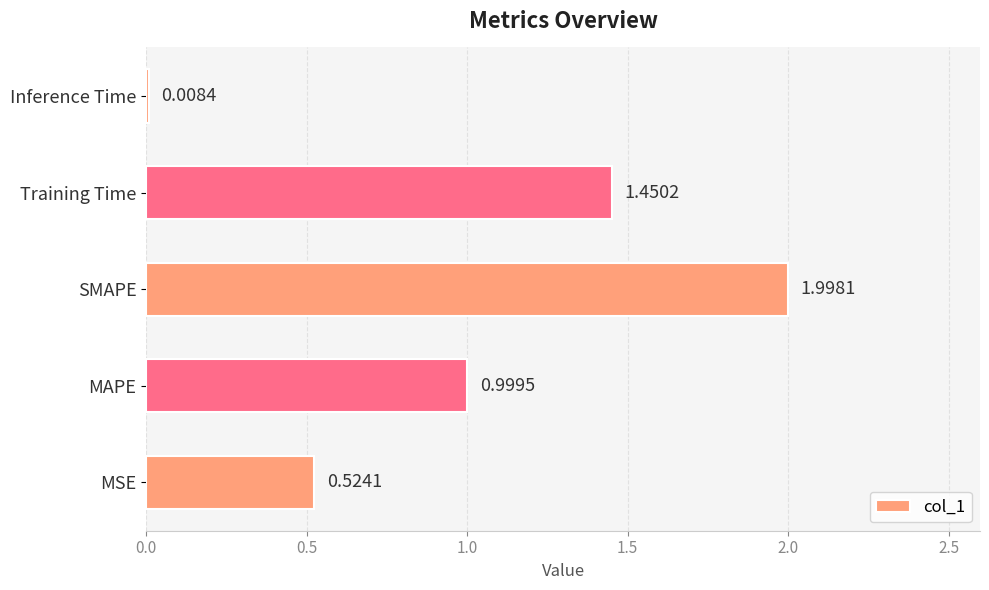

Which category has the highest value across all series?

SMAPE